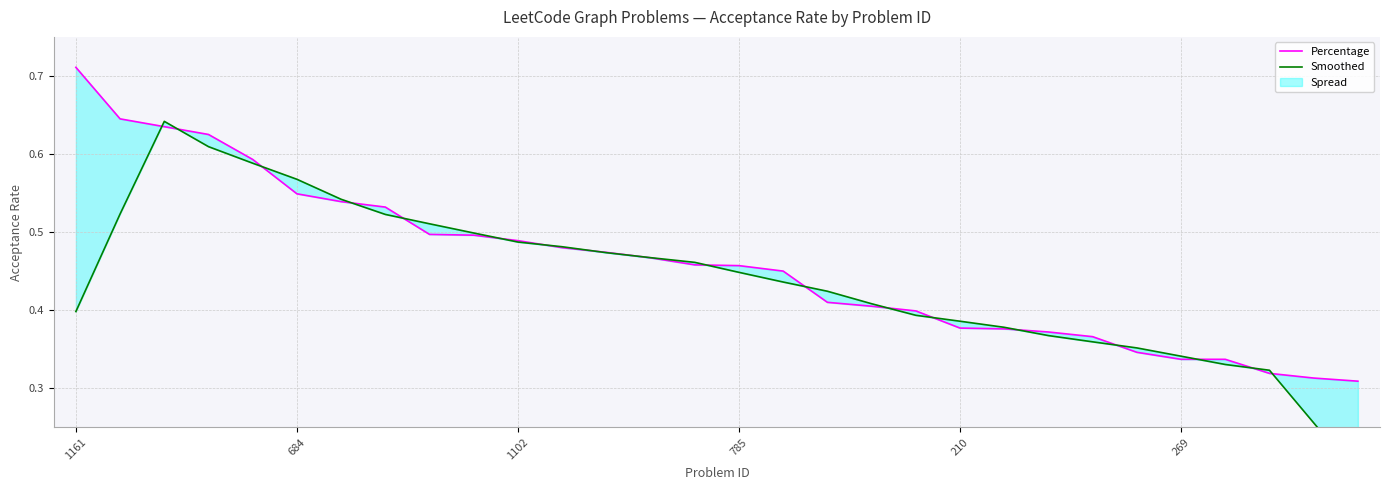

Reading left to right, transcribe all the data shown in this chart.

Percentage: 0.7	0.6	0.6	0.6	0.6	0.5	0.5	0.5	0.5	0.5	0.5	0.5	0.5	0.5	0.5	0.5	0.5	0.4	0.4	0.4	0.4	0.4	0.4	0.4	0.3	0.3	0.3	0.3	0.3	0.3
Smoothed: 0.4	0.5	0.6	0.6	0.6	0.6	0.5	0.5	0.5	0.5	0.5	0.5	0.5	0.5	0.5	0.4	0.4	0.4	0.4	0.4	0.4	0.4	0.4	0.4	0.4	0.3	0.3	0.3	0.3	0.2